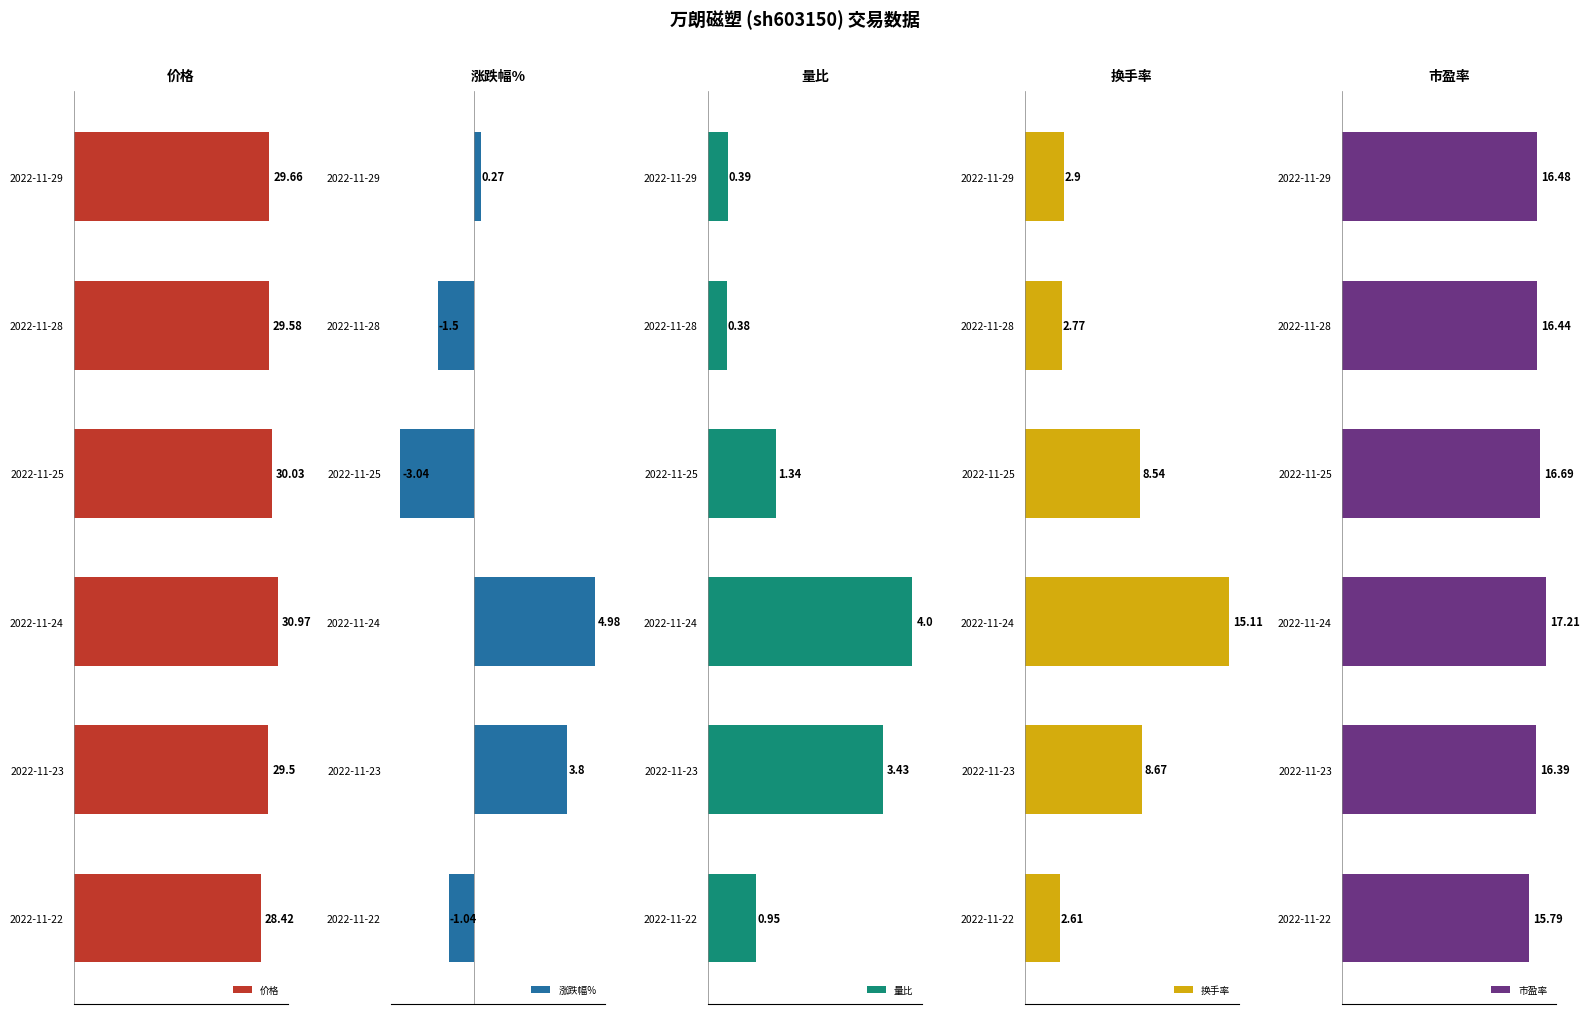

List the labels in order of 价格 value, largest first.

2022-11-24, 2022-11-25, 2022-11-29, 2022-11-28, 2022-11-23, 2022-11-22